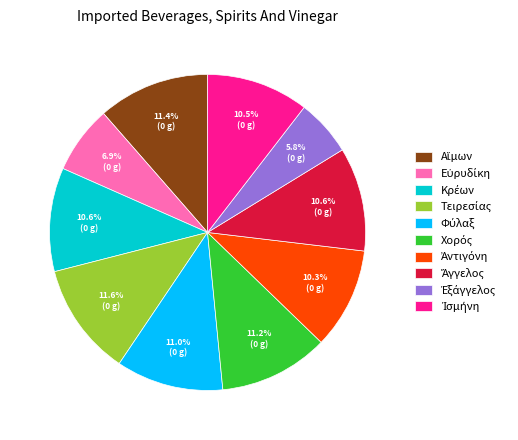

Is there a majority slice in this chart?

No